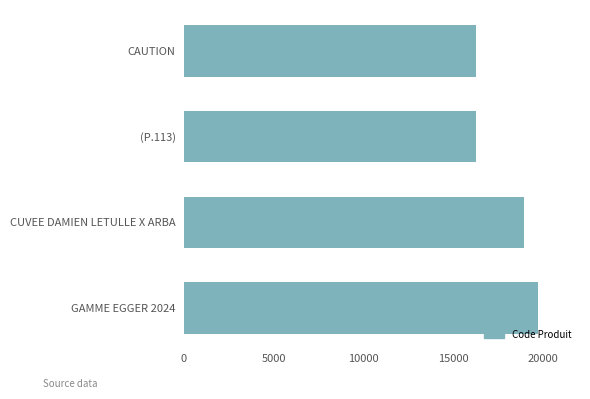

The chart shows a value of 12995 at CUVEE DAMIEN LETULLE X ARBA. True or false?

False